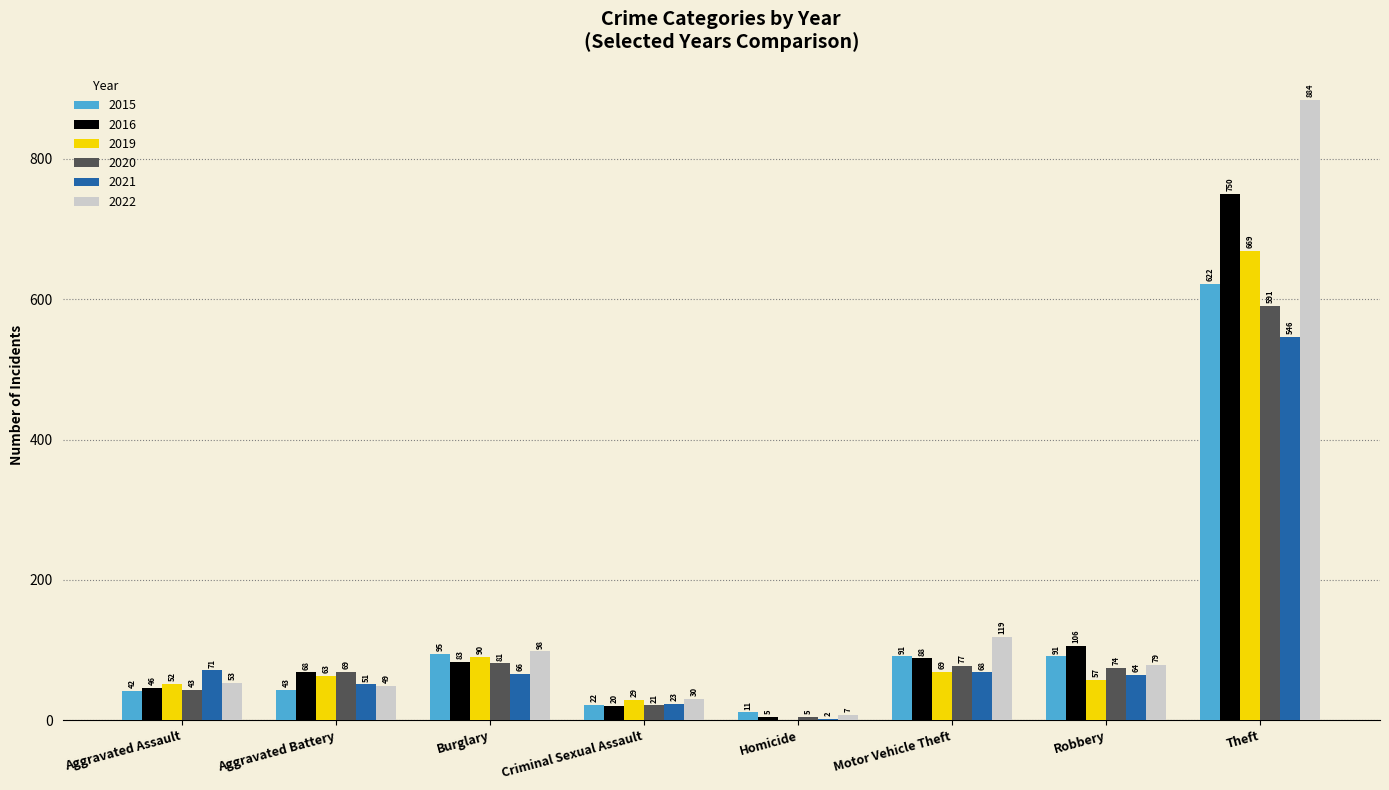

The 2019 series shows 101 at Robbery. True or false?

False